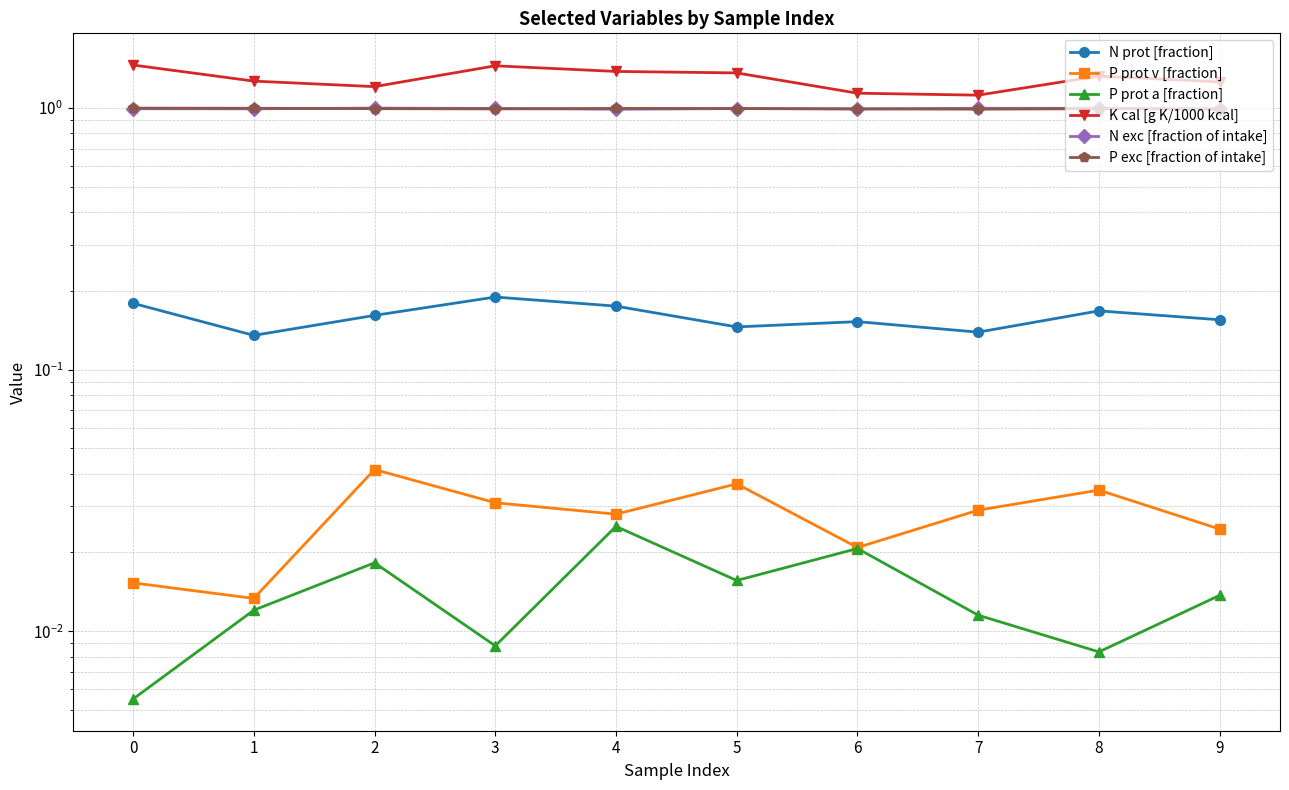

At which category is the sum across all series the highest?

3